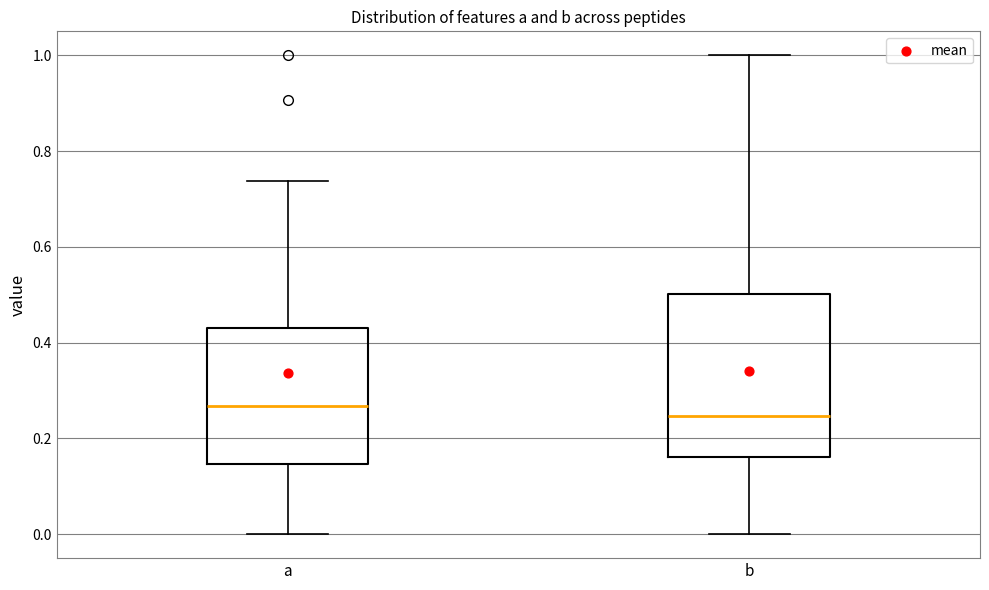

Reading left to right, transcribe this box plot: for each box, give where its median line is, the range the box spans, and where its two whiskers end, as read against the y-axis. The values are not printed on the chart, so give them approximately, as read against the axis.

a: median 0.26, box 0.14 to 0.44, whiskers 0.00 to 0.74
b: median 0.24, box 0.16 to 0.50, whiskers 0.00 to 1.00